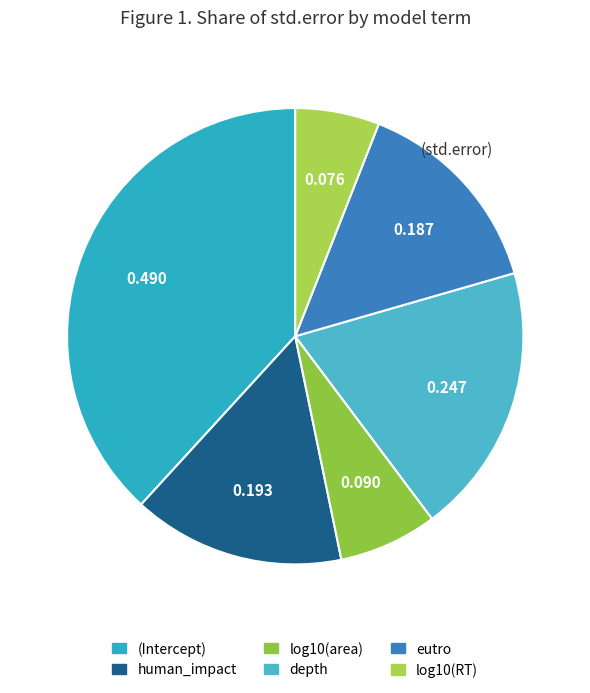

How many slices are in this pie chart?

6